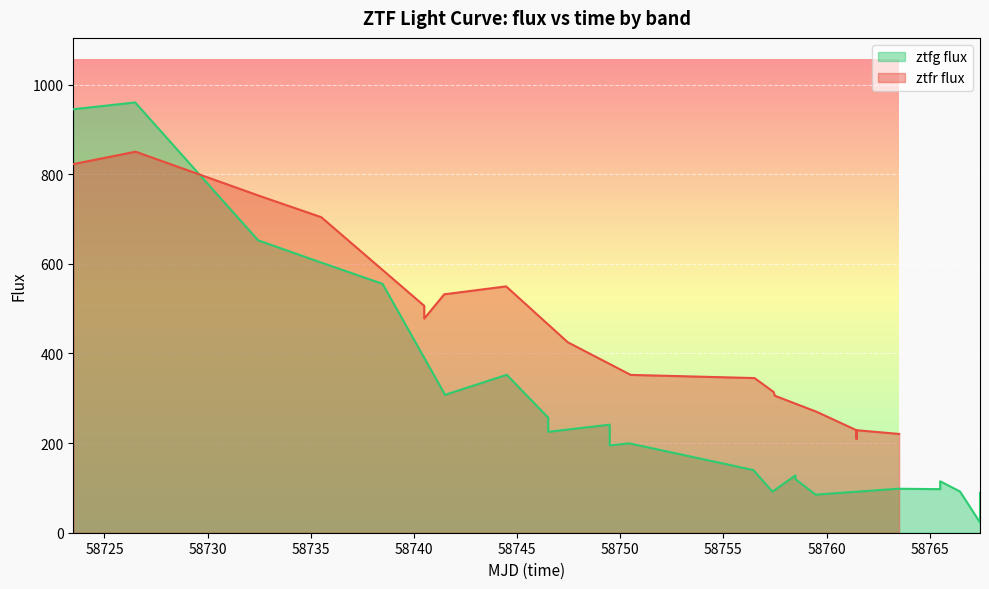

What is the greatest value displayed?

960.2